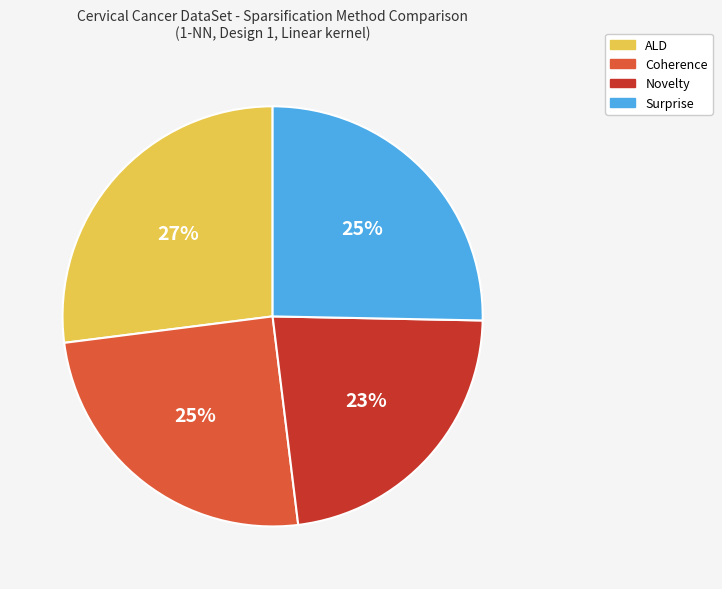

Is it true that Coherence is 25% of the pie?

True